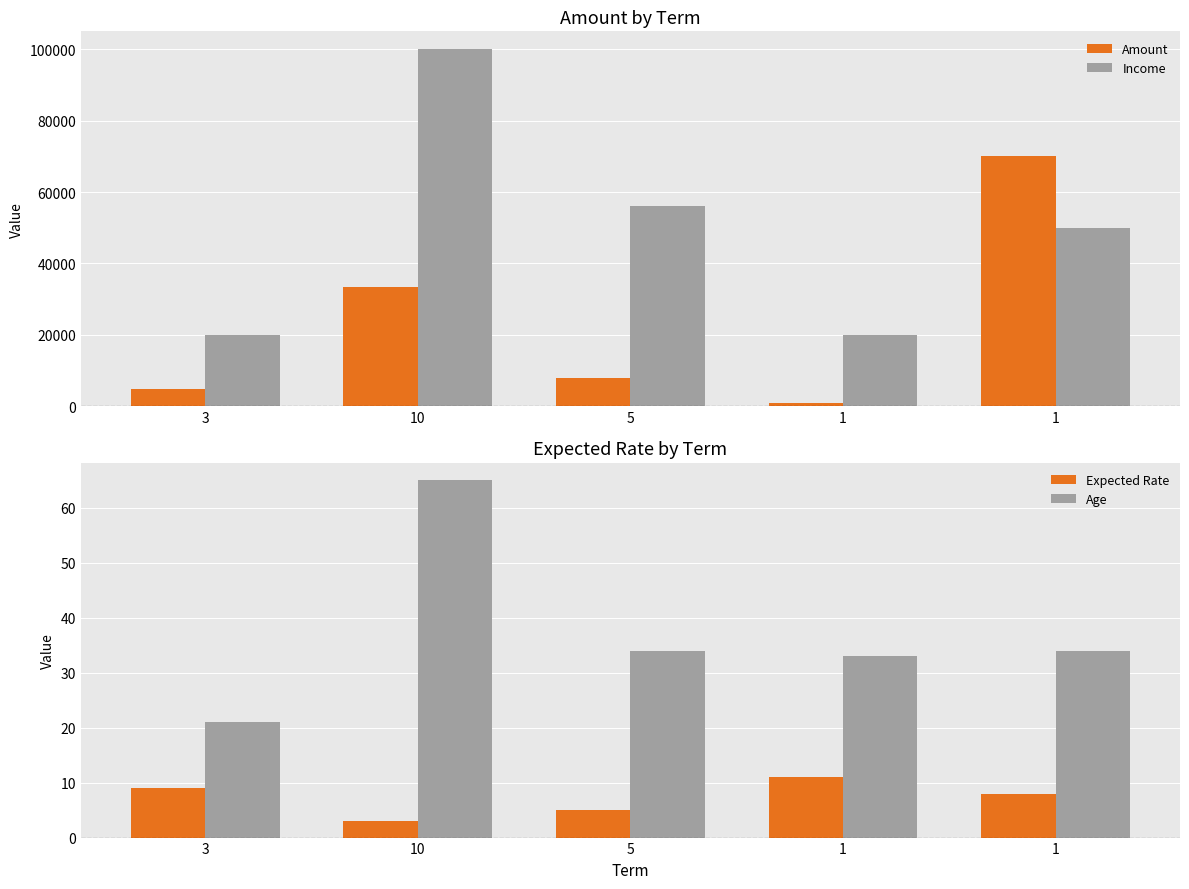

What is the label of the 2nd bar from the right?

1